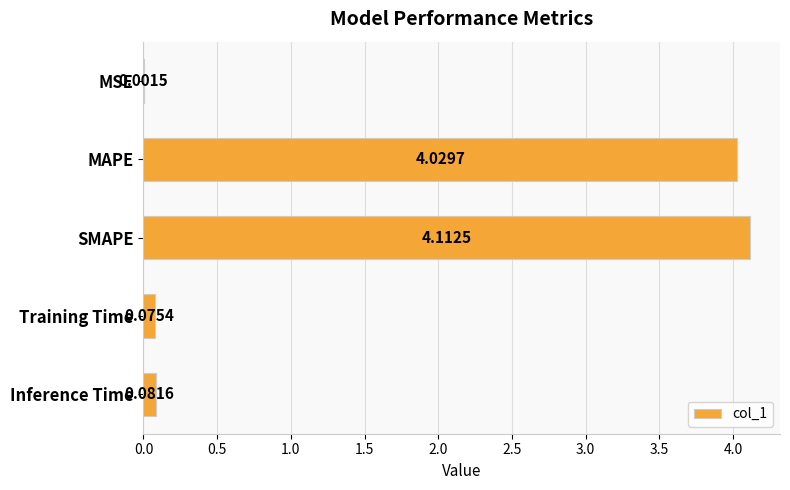

Where is the data nearest to the value 2?

Inference Time